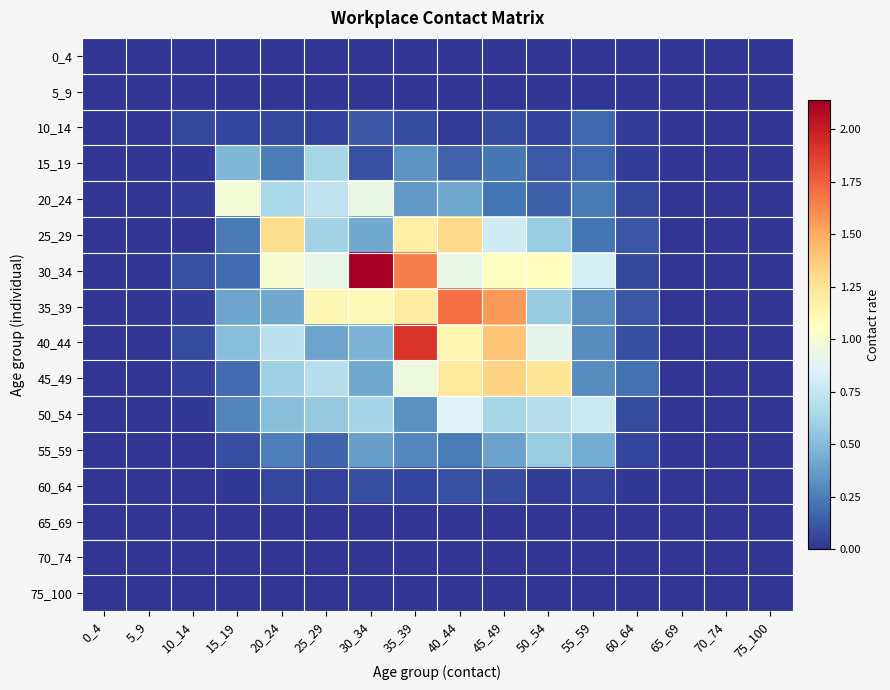

Between 50_54 and 65_69, which is larger?

50_54